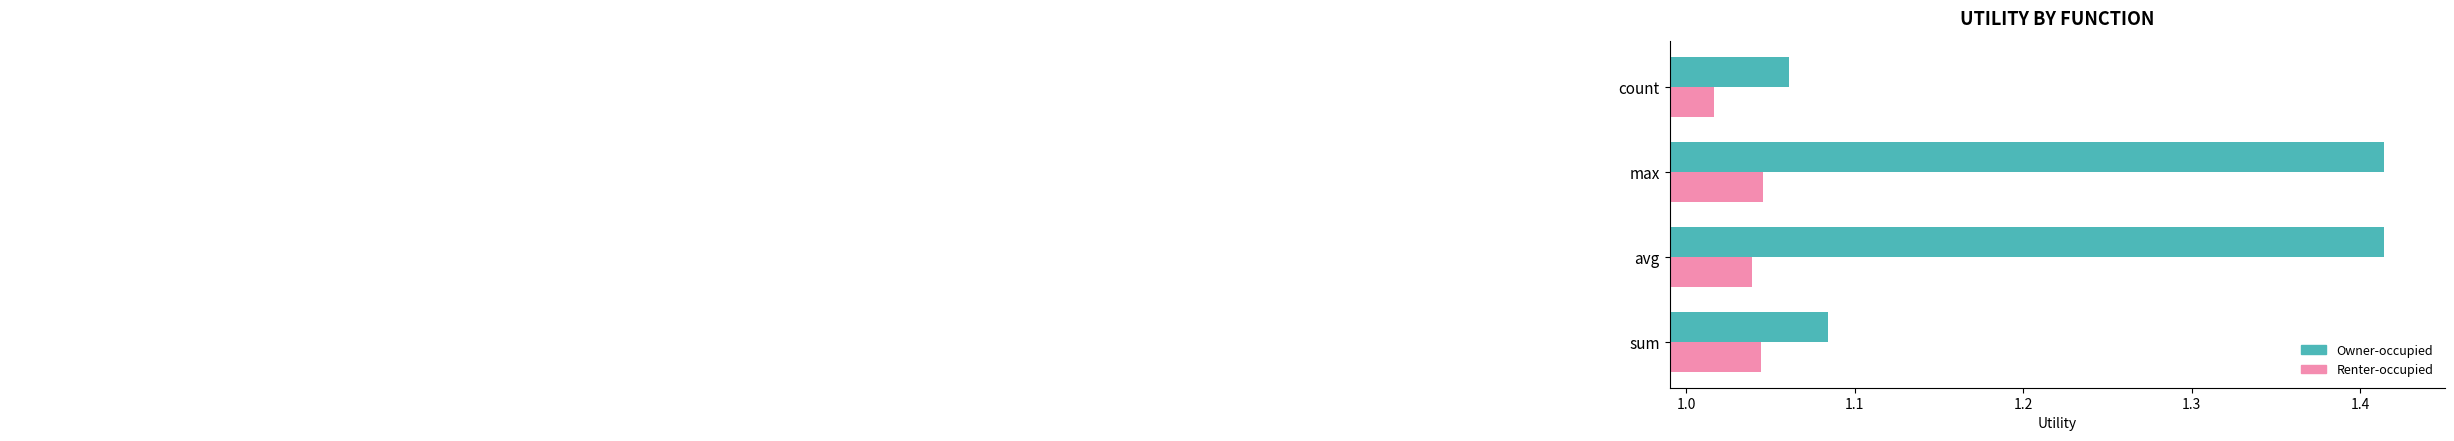

List the series in order of their peak value, lowest first.

Renter-occupied, Owner-occupied